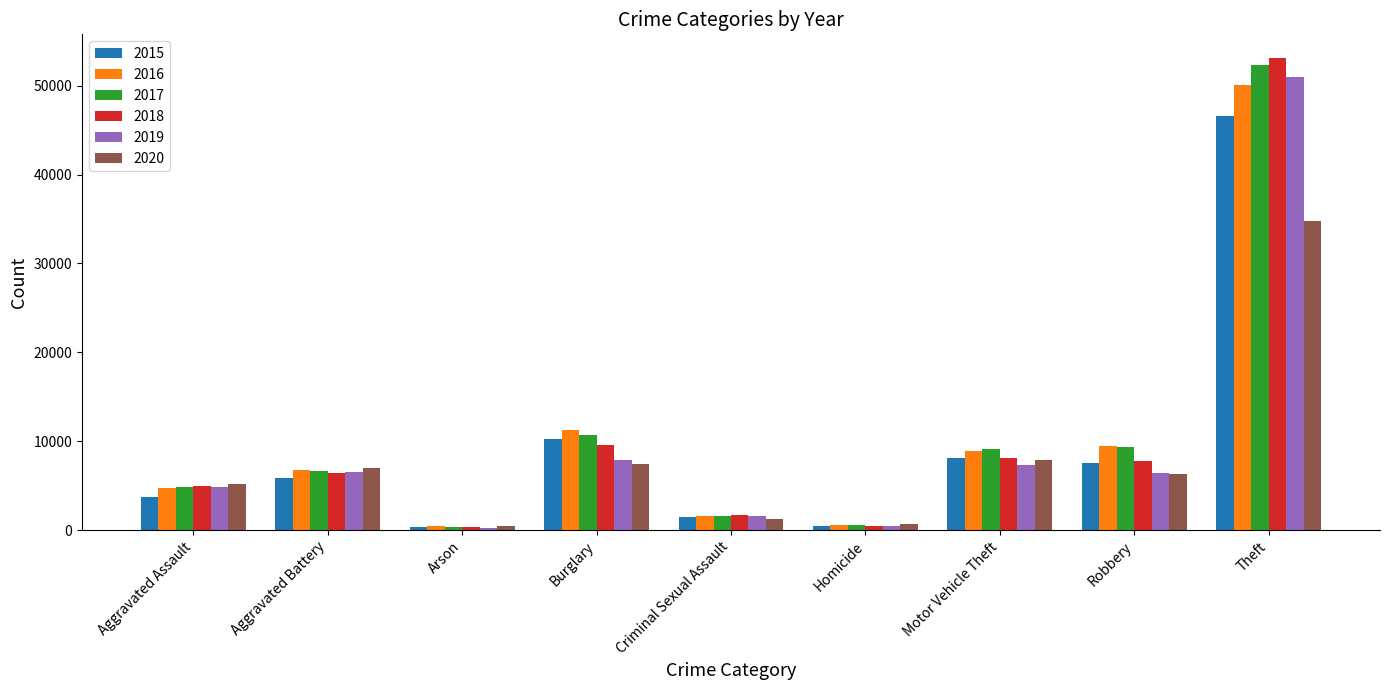

What is the spread (max minus min) of values at Homicide?

236